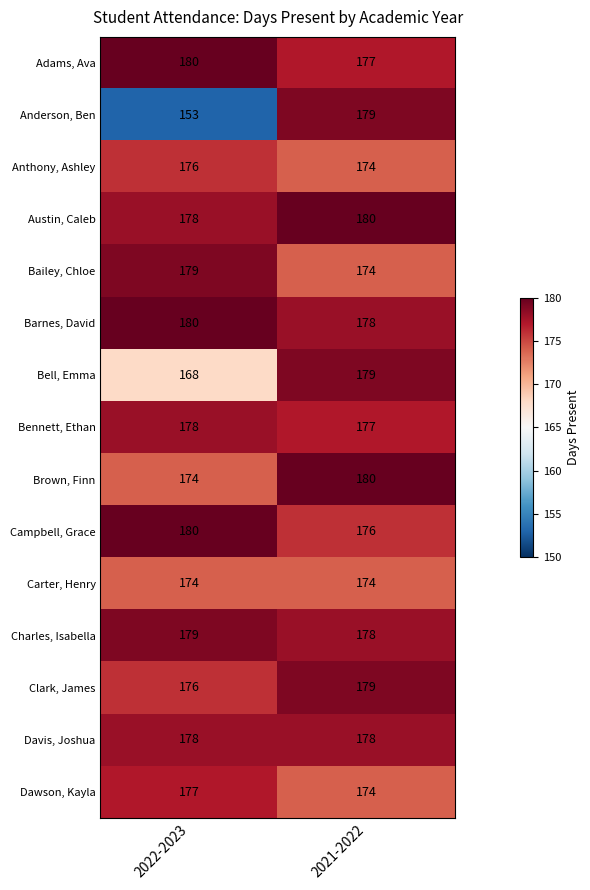

What is the smallest value displayed?

153